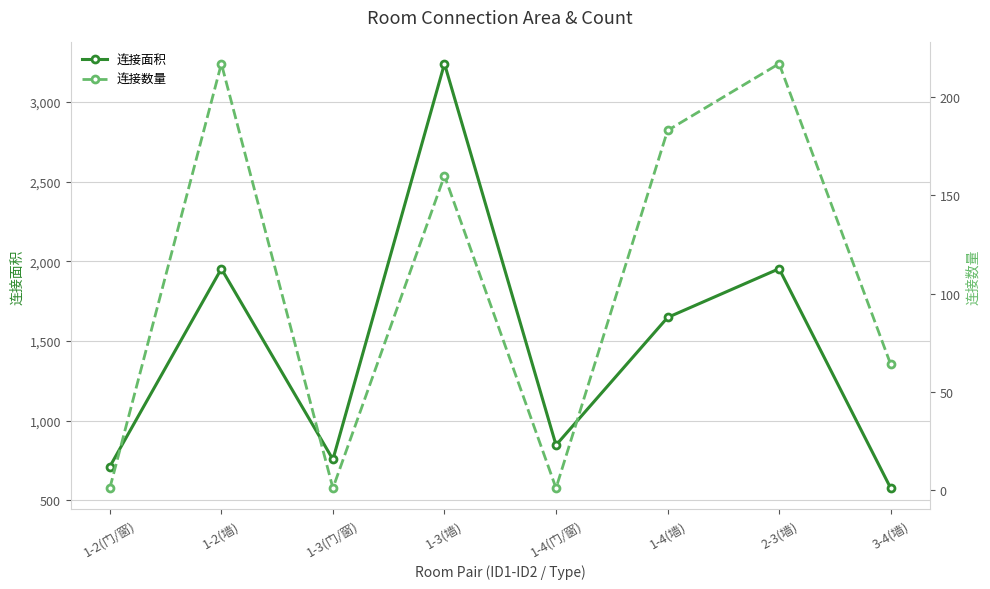

True or false: 连接数量 has more than 0 points higher than both neighbors.

True